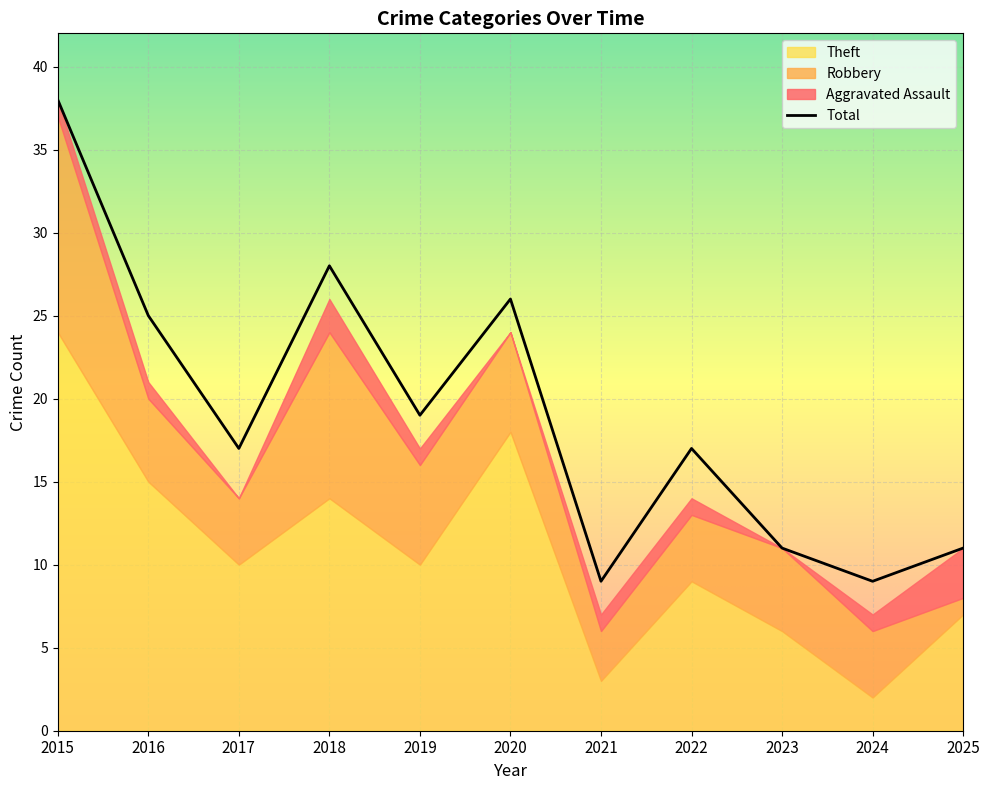

The value of Theft at 2018 is 14. True or false?

True